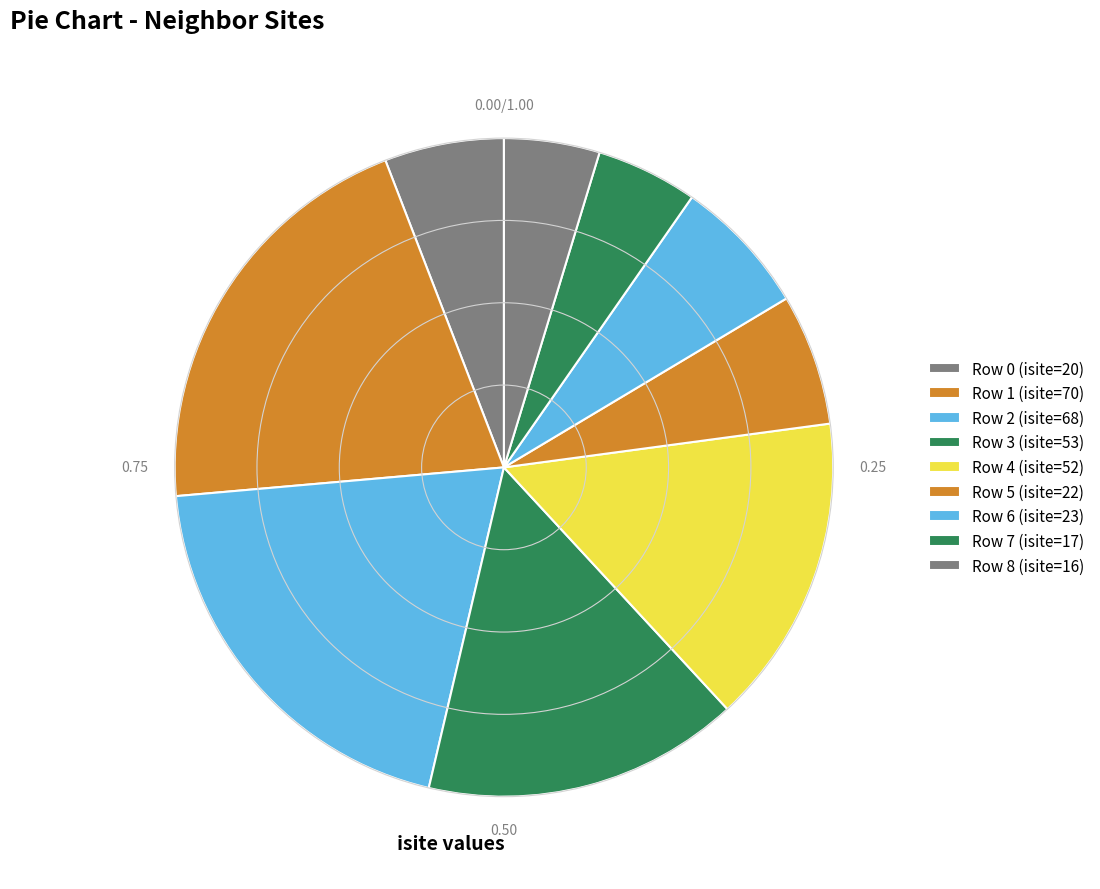

How many slices are in this pie chart?

9